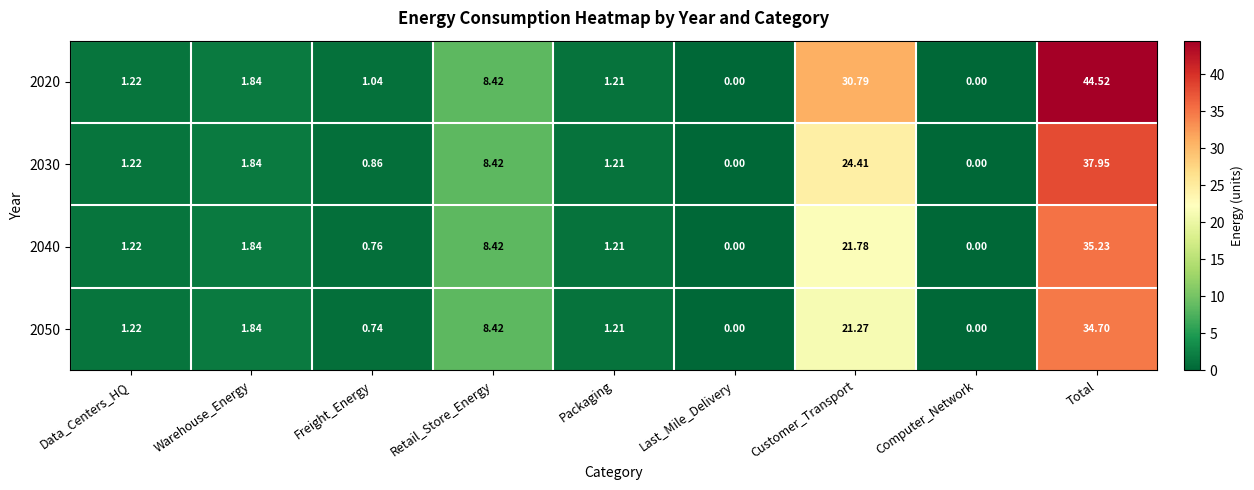

Where is 2020 nearest to the value 22?

Customer_Transport